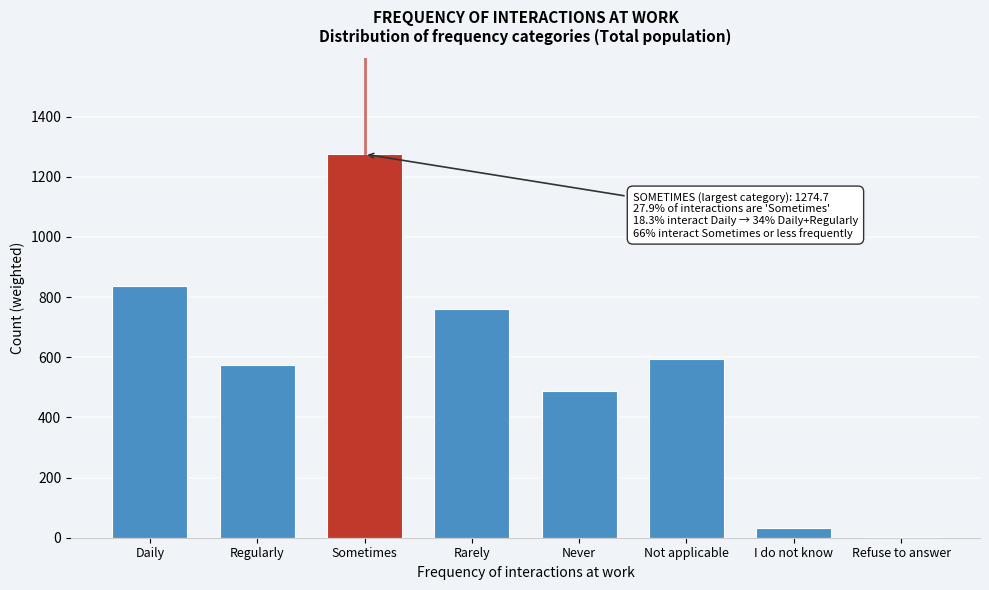

Reading left to right, what are all the values shown in this chart?

Daily=837.1	Regularly=573.1	Sometimes=1274.7	Rarely=758.8	Never=488.4	Not applicable=594.1	I do not know=33.7	Refuse to answer=2.9